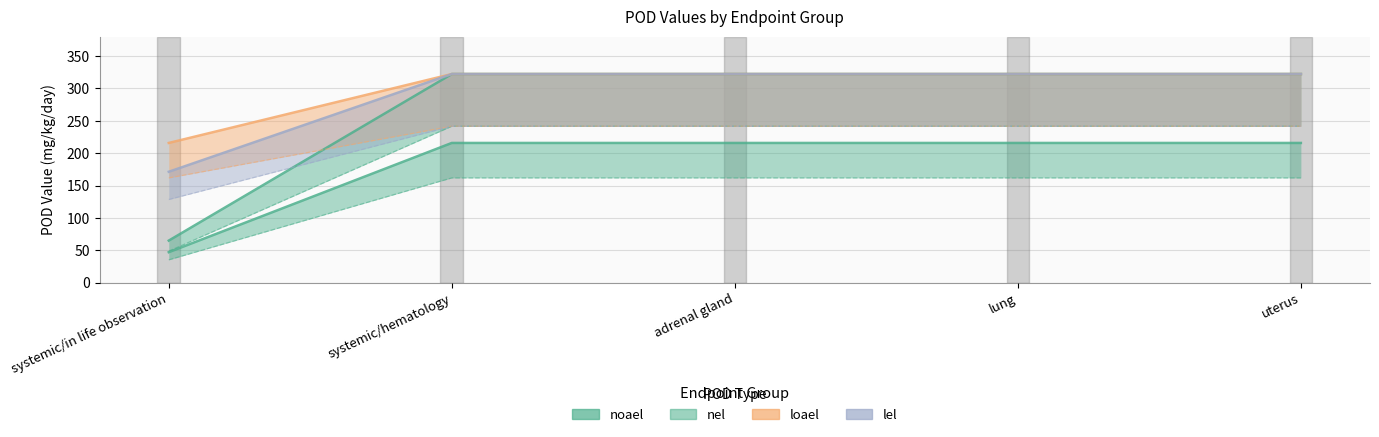

How many lines are shown in the chart?

4